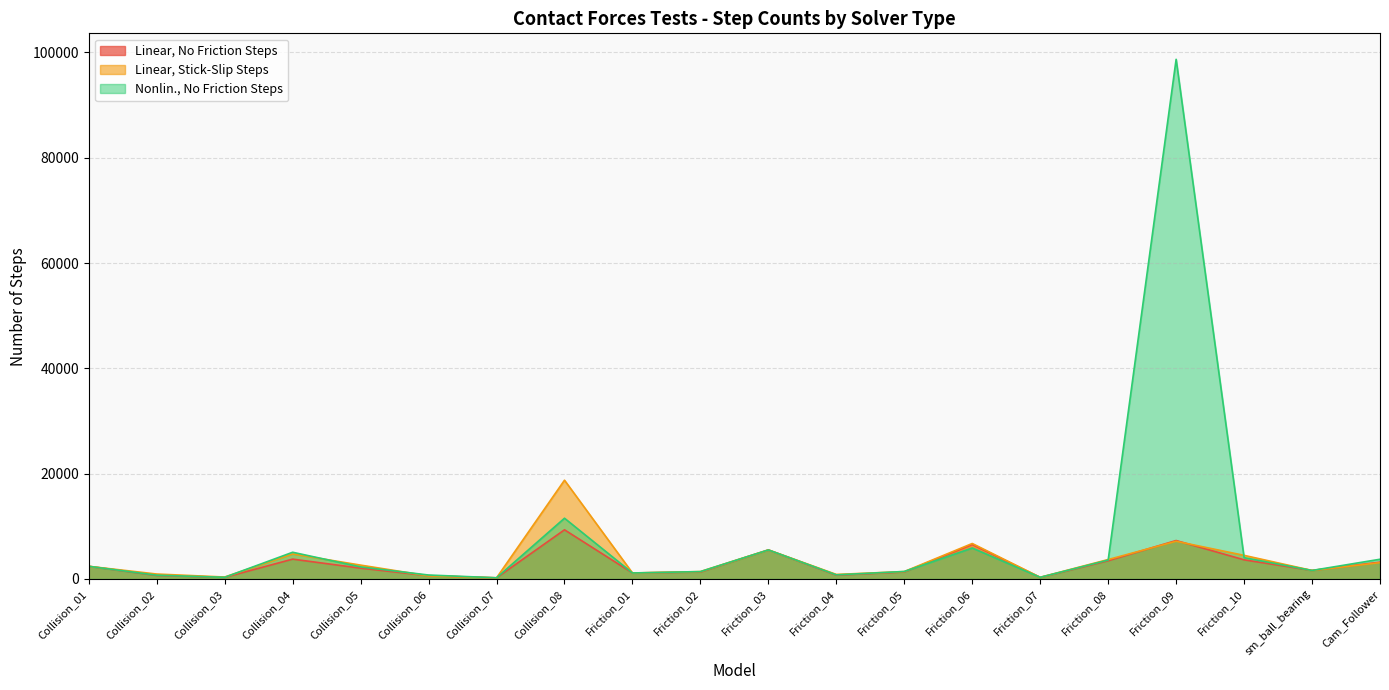

Which series has the largest total across all categories?

Nonlin., No Friction Steps